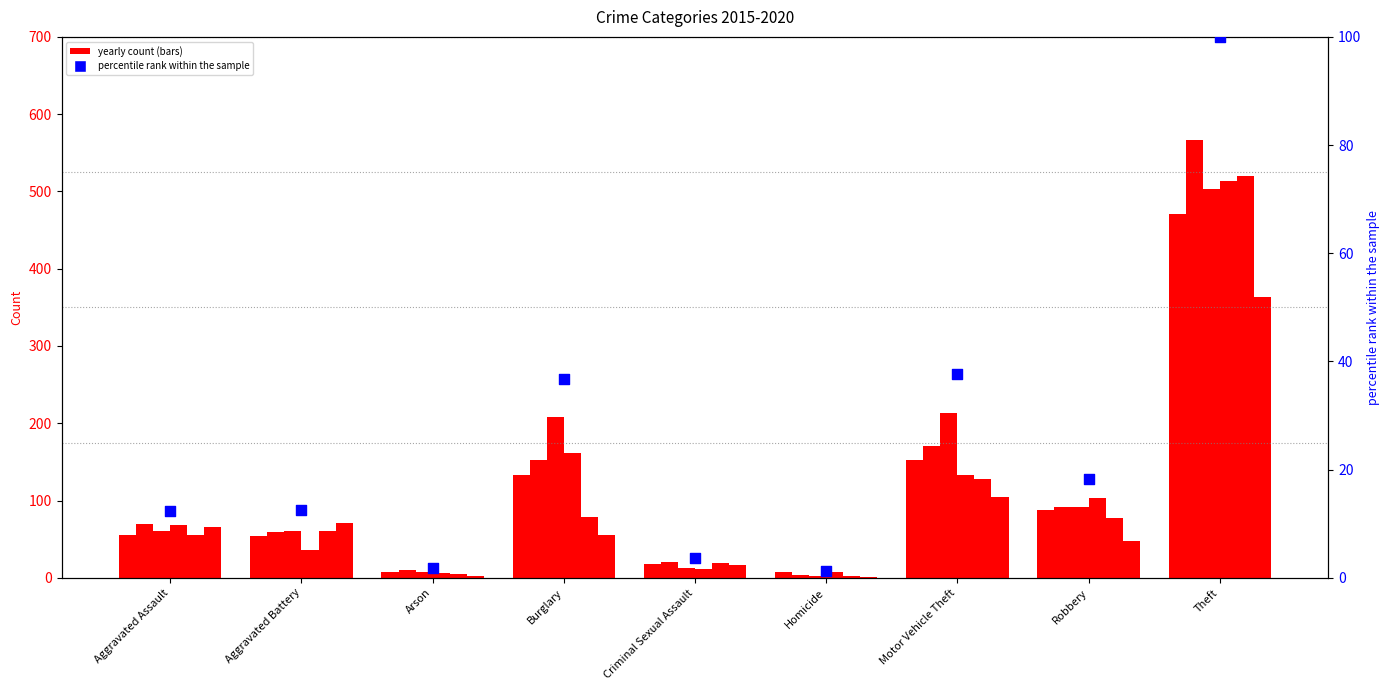

What is the change in value from Homicide to Theft?

+98.8